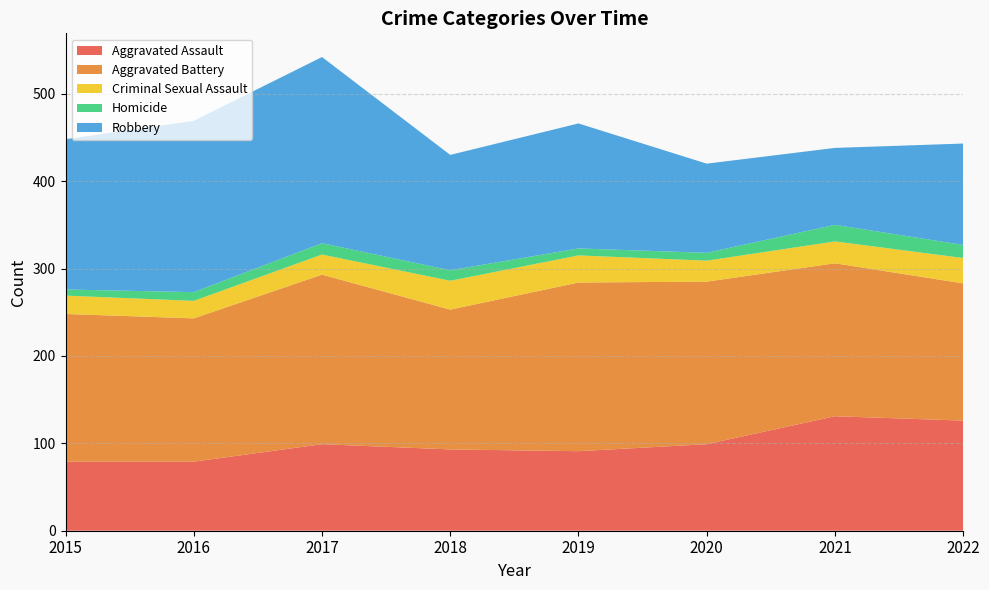

Reading left to right, transcribe all the data shown in this chart.

Aggravated Assault: 79	79	99	93	91	99	131	126
Aggravated Battery: 169	164	194	160	193	186	175	157
Criminal Sexual Assault: 21	20	23	33	31	24	25	29
Homicide: 7	10	13	12	8	9	19	15
Robbery: 172	196	213	132	143	102	88	116